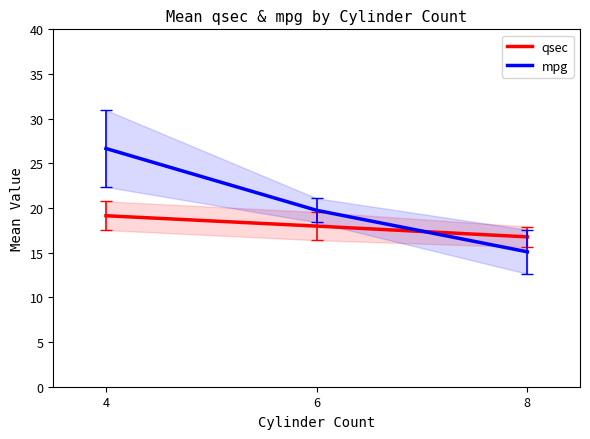

Read the mpg value at 8.

15.1